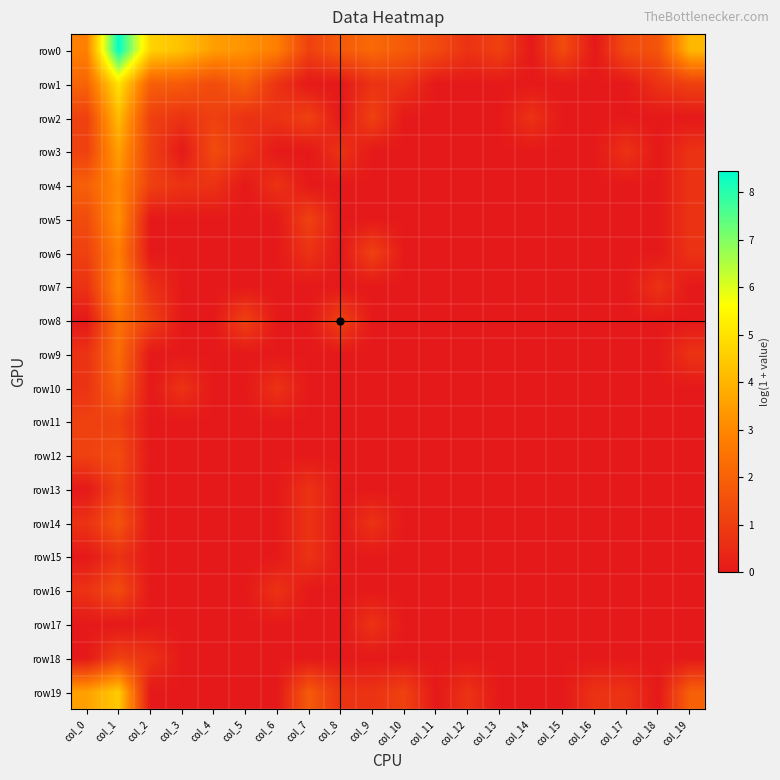

Reading left to right, what are all the values shown in this chart?

row0: col_0=2.8	col_1=8.4	col_2=4.7	col_3=4.2	col_4=3.5	col_5=3.3	col_6=2.8	col_7=1.1	col_8=1.8	col_9=2.2	col_10=1.8	col_11=1.4	col_12=0.7	col_13=1.1	col_14=0.0	col_15=1.4	col_16=0.0	col_17=1.4	col_18=1.6	col_19=4.1
row1: col_0=2.1	col_1=5.0	col_2=1.9	col_3=1.8	col_4=1.4	col_5=1.9	col_6=0.7	col_7=0.0	col_8=0.0	col_9=0.7	col_10=0.7	col_11=0.0	col_12=0.0	col_13=0.0	col_14=0.0	col_15=0.0	col_16=0.0	col_17=0.0	col_18=0.7	col_19=1.1
row2: col_0=1.1	col_1=4.2	col_2=1.1	col_3=0.7	col_4=1.1	col_5=0.7	col_6=0.7	col_7=1.1	col_8=0.0	col_9=1.1	col_10=0.0	col_11=0.0	col_12=0.0	col_13=0.0	col_14=0.7	col_15=0.0	col_16=0.0	col_17=0.0	col_18=0.0	col_19=0.0
row3: col_0=1.1	col_1=3.6	col_2=1.1	col_3=0.0	col_4=1.4	col_5=0.7	col_6=0.0	col_7=0.0	col_8=0.7	col_9=0.0	col_10=0.0	col_11=0.0	col_12=0.0	col_13=0.0	col_14=0.0	col_15=0.0	col_16=0.0	col_17=0.7	col_18=0.0	col_19=0.7
row4: col_0=1.9	col_1=3.0	col_2=1.1	col_3=0.7	col_4=0.7	col_5=0.0	col_6=0.7	col_7=0.0	col_8=0.0	col_9=0.0	col_10=0.0	col_11=0.0	col_12=0.0	col_13=0.0	col_14=0.0	col_15=0.0	col_16=0.0	col_17=0.0	col_18=0.0	col_19=0.7
row5: col_0=1.4	col_1=3.2	col_2=0.0	col_3=0.0	col_4=0.0	col_5=0.0	col_6=0.0	col_7=1.1	col_8=0.0	col_9=0.0	col_10=0.0	col_11=0.0	col_12=0.0	col_13=0.0	col_14=0.0	col_15=0.0	col_16=0.0	col_17=0.0	col_18=0.0	col_19=0.7
row6: col_0=1.1	col_1=2.8	col_2=0.0	col_3=0.0	col_4=0.0	col_5=0.0	col_6=0.0	col_7=0.7	col_8=0.0	col_9=1.1	col_10=0.0	col_11=0.0	col_12=0.0	col_13=0.0	col_14=0.0	col_15=0.0	col_16=0.0	col_17=0.0	col_18=0.0	col_19=0.7
row7: col_0=0.7	col_1=3.0	col_2=0.7	col_3=0.0	col_4=0.0	col_5=0.0	col_6=0.0	col_7=0.0	col_8=0.0	col_9=0.0	col_10=0.0	col_11=0.0	col_12=0.0	col_13=0.0	col_14=0.0	col_15=0.0	col_16=0.0	col_17=0.0	col_18=0.7	col_19=0.0
row8: col_0=0.0	col_1=2.4	col_2=1.1	col_3=0.0	col_4=0.0	col_5=1.1	col_6=0.0	col_7=0.0	col_8=1.1	col_9=0.0	col_10=0.0	col_11=0.0	col_12=0.0	col_13=0.0	col_14=0.0	col_15=0.0	col_16=0.0	col_17=0.0	col_18=0.0	col_19=0.0
row9: col_0=0.7	col_1=2.3	col_2=0.0	col_3=0.0	col_4=0.0	col_5=0.0	col_6=0.0	col_7=0.0	col_8=0.0	col_9=0.0	col_10=0.0	col_11=0.0	col_12=0.0	col_13=0.0	col_14=0.0	col_15=0.0	col_16=0.0	col_17=0.0	col_18=0.0	col_19=0.7
row10: col_0=0.7	col_1=1.9	col_2=0.0	col_3=0.7	col_4=0.0	col_5=0.0	col_6=0.7	col_7=0.0	col_8=0.0	col_9=0.0	col_10=0.0	col_11=0.0	col_12=0.0	col_13=0.0	col_14=0.0	col_15=0.0	col_16=0.0	col_17=0.0	col_18=0.0	col_19=0.0
row11: col_0=1.1	col_1=1.1	col_2=0.0	col_3=0.0	col_4=0.0	col_5=0.0	col_6=0.0	col_7=0.0	col_8=0.0	col_9=0.0	col_10=0.0	col_11=0.0	col_12=0.0	col_13=0.0	col_14=0.0	col_15=0.0	col_16=0.0	col_17=0.0	col_18=0.0	col_19=0.0
row12: col_0=1.1	col_1=1.4	col_2=0.0	col_3=0.0	col_4=0.0	col_5=0.0	col_6=0.0	col_7=0.0	col_8=0.0	col_9=0.0	col_10=0.0	col_11=0.0	col_12=0.0	col_13=0.0	col_14=0.0	col_15=0.0	col_16=0.0	col_17=0.0	col_18=0.0	col_19=0.0
row13: col_0=0.0	col_1=1.1	col_2=0.0	col_3=0.0	col_4=0.0	col_5=0.0	col_6=0.0	col_7=0.7	col_8=0.0	col_9=0.0	col_10=0.0	col_11=0.0	col_12=0.0	col_13=0.0	col_14=0.0	col_15=0.0	col_16=0.0	col_17=0.0	col_18=0.0	col_19=0.0
row14: col_0=0.7	col_1=1.6	col_2=0.0	col_3=0.0	col_4=0.0	col_5=0.0	col_6=0.0	col_7=0.7	col_8=0.0	col_9=0.7	col_10=0.0	col_11=0.0	col_12=0.0	col_13=0.0	col_14=0.0	col_15=0.0	col_16=0.0	col_17=0.0	col_18=0.0	col_19=0.0
row15: col_0=0.0	col_1=0.7	col_2=0.0	col_3=0.0	col_4=0.0	col_5=0.0	col_6=0.0	col_7=0.7	col_8=0.0	col_9=0.0	col_10=0.0	col_11=0.0	col_12=0.0	col_13=0.0	col_14=0.0	col_15=0.0	col_16=0.0	col_17=0.0	col_18=0.0	col_19=0.0
row16: col_0=0.7	col_1=1.4	col_2=0.0	col_3=0.0	col_4=0.0	col_5=0.0	col_6=0.7	col_7=0.0	col_8=0.0	col_9=0.0	col_10=0.0	col_11=0.0	col_12=0.0	col_13=0.0	col_14=0.0	col_15=0.0	col_16=0.0	col_17=0.0	col_18=0.0	col_19=0.0
row17: col_0=0.0	col_1=0.0	col_2=0.0	col_3=0.0	col_4=0.0	col_5=0.0	col_6=0.0	col_7=0.0	col_8=0.0	col_9=0.7	col_10=0.0	col_11=0.0	col_12=0.0	col_13=0.0	col_14=0.0	col_15=0.0	col_16=0.0	col_17=0.0	col_18=0.0	col_19=0.0
row18: col_0=0.0	col_1=1.1	col_2=0.7	col_3=0.0	col_4=0.0	col_5=0.0	col_6=0.0	col_7=0.0	col_8=0.0	col_9=0.0	col_10=0.0	col_11=0.0	col_12=0.0	col_13=0.0	col_14=0.0	col_15=0.0	col_16=0.0	col_17=0.0	col_18=0.0	col_19=0.0
row19: col_0=3.6	col_1=4.5	col_2=0.0	col_3=0.0	col_4=0.0	col_5=0.0	col_6=0.0	col_7=1.8	col_8=0.7	col_9=0.7	col_10=1.1	col_11=0.0	col_12=0.7	col_13=0.0	col_14=0.0	col_15=0.0	col_16=0.7	col_17=0.7	col_18=0.0	col_19=1.9